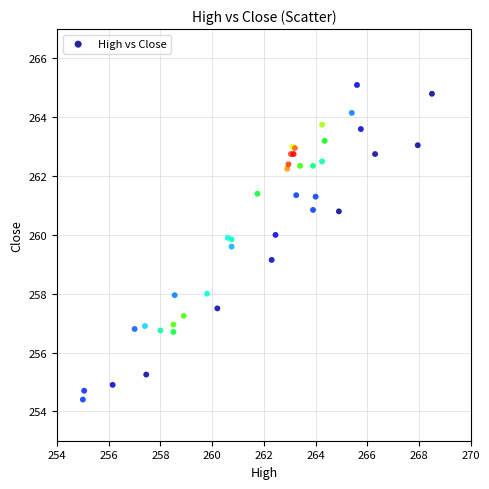

What Y value in the scatter plot is closest to 259?

259.1